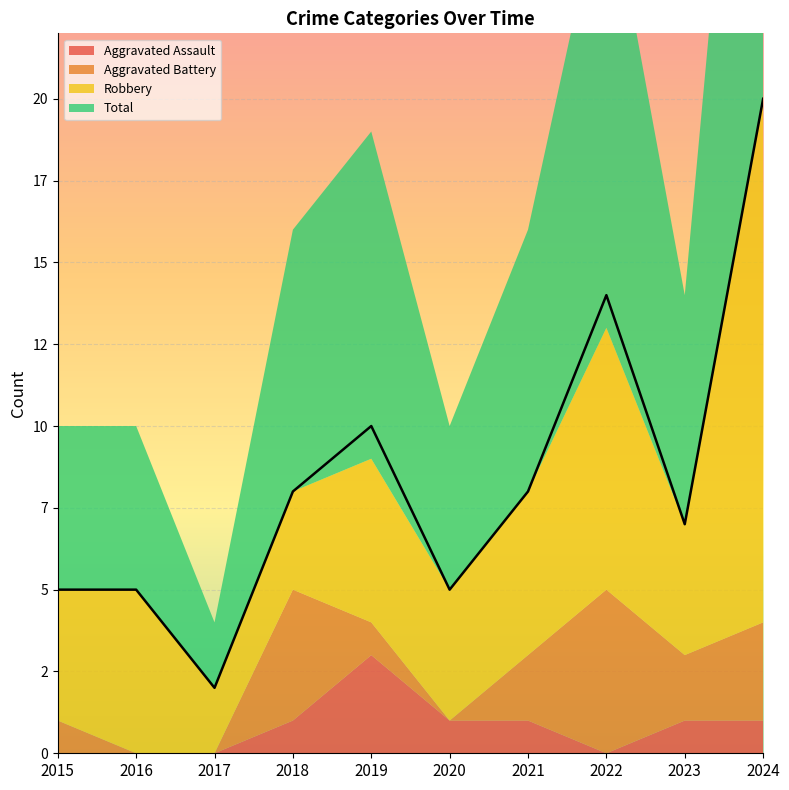

What are all the series names shown in the legend?

Aggravated Assault, Aggravated Battery, Robbery, Total